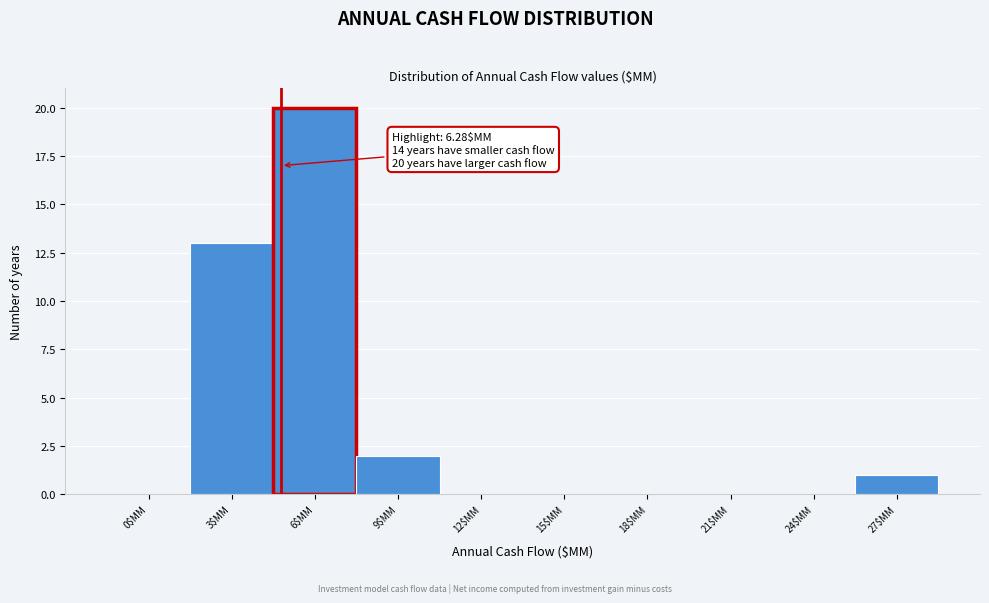

What is the maximum value shown in the chart?

20